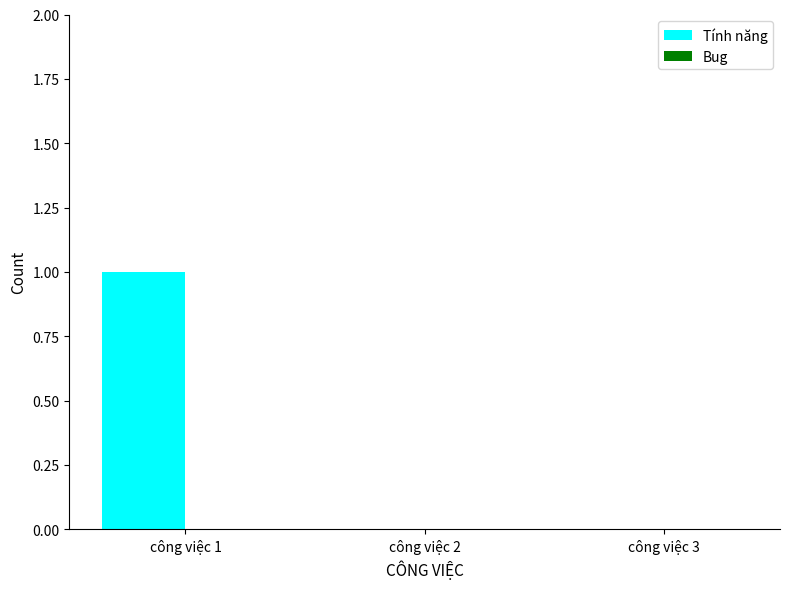

The chart shows a value of 0 at công việc 3. True or false?

True